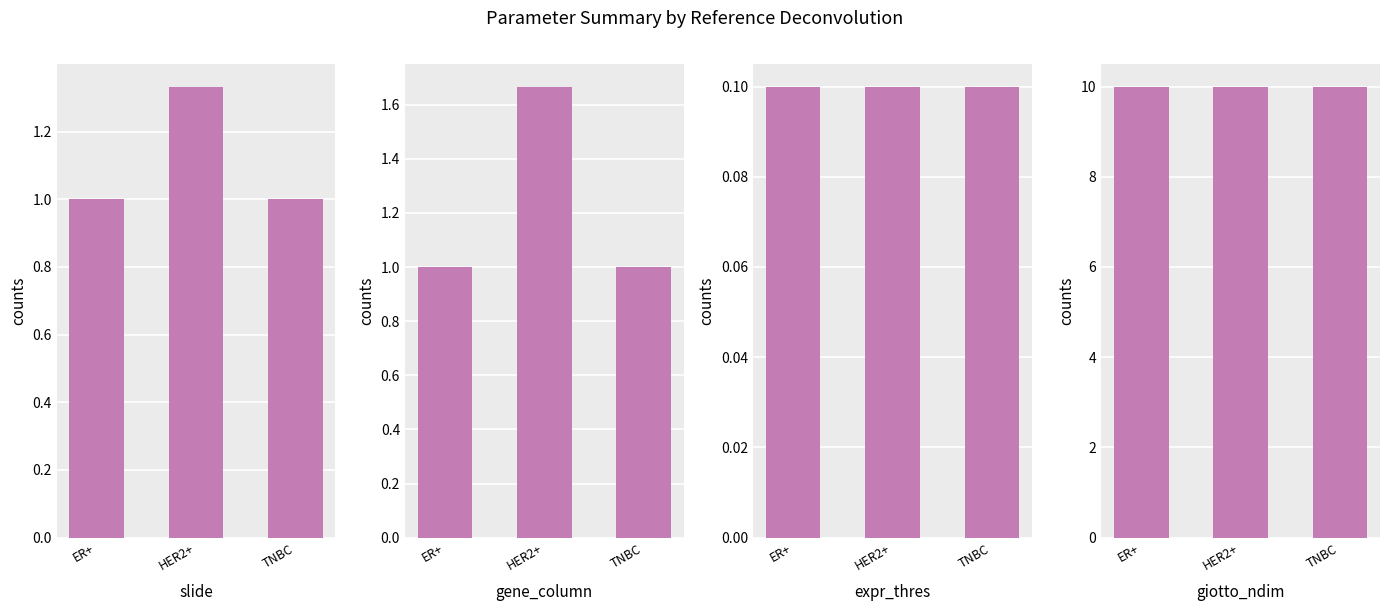

Rank the categories by expr_thres value from highest to lowest.

ER+, HER2+, TNBC